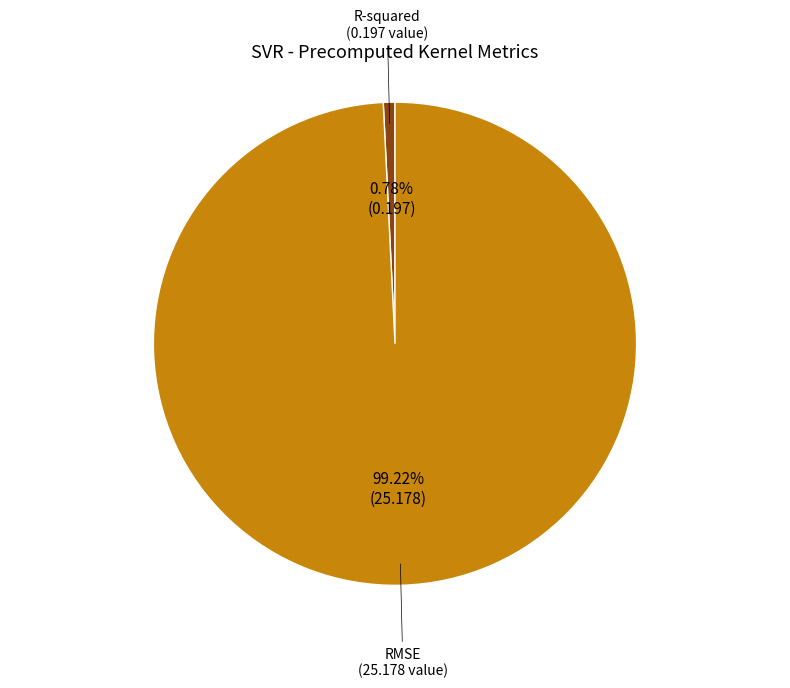

Is there a majority slice in this chart?

Yes